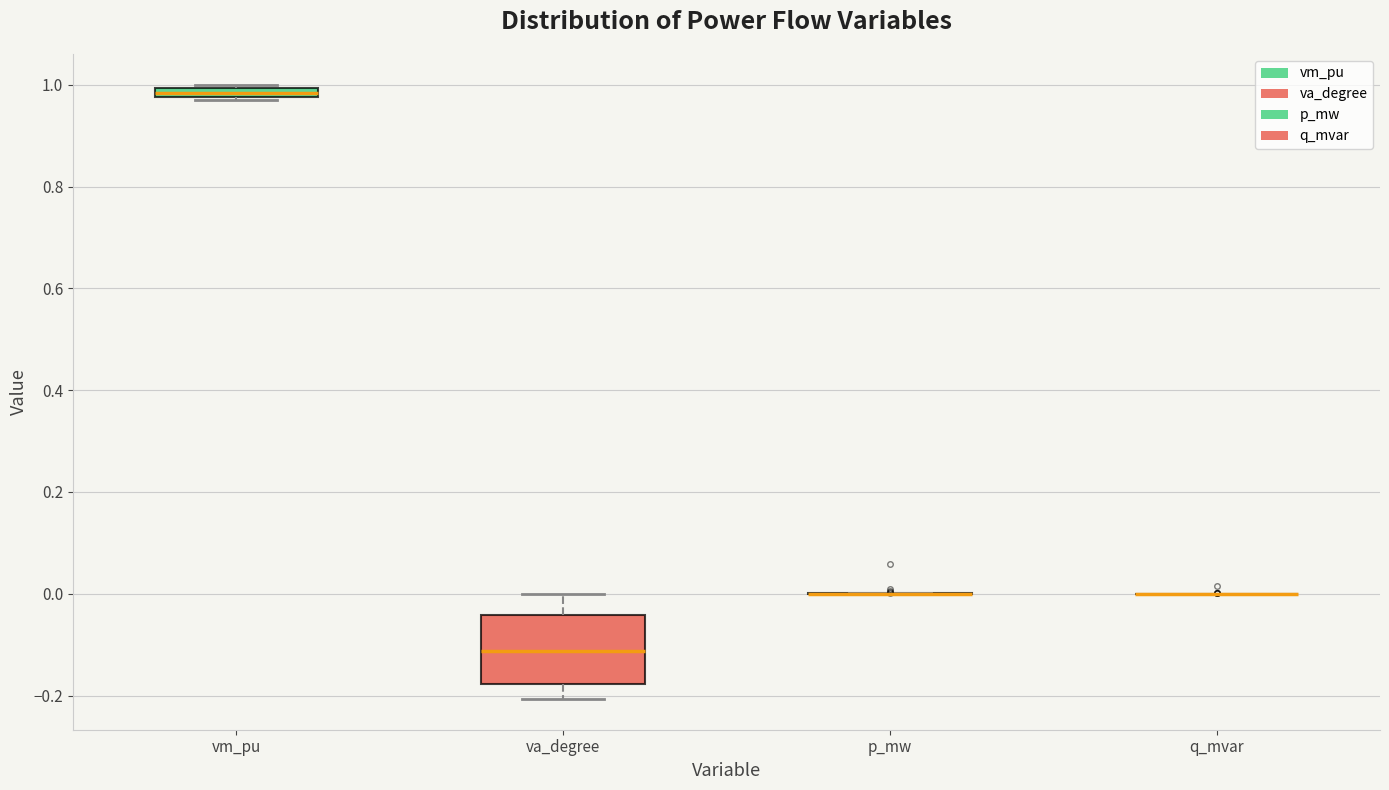

Comparing the boxes themselves (not the whiskers), which one is the tallest?

va_degree